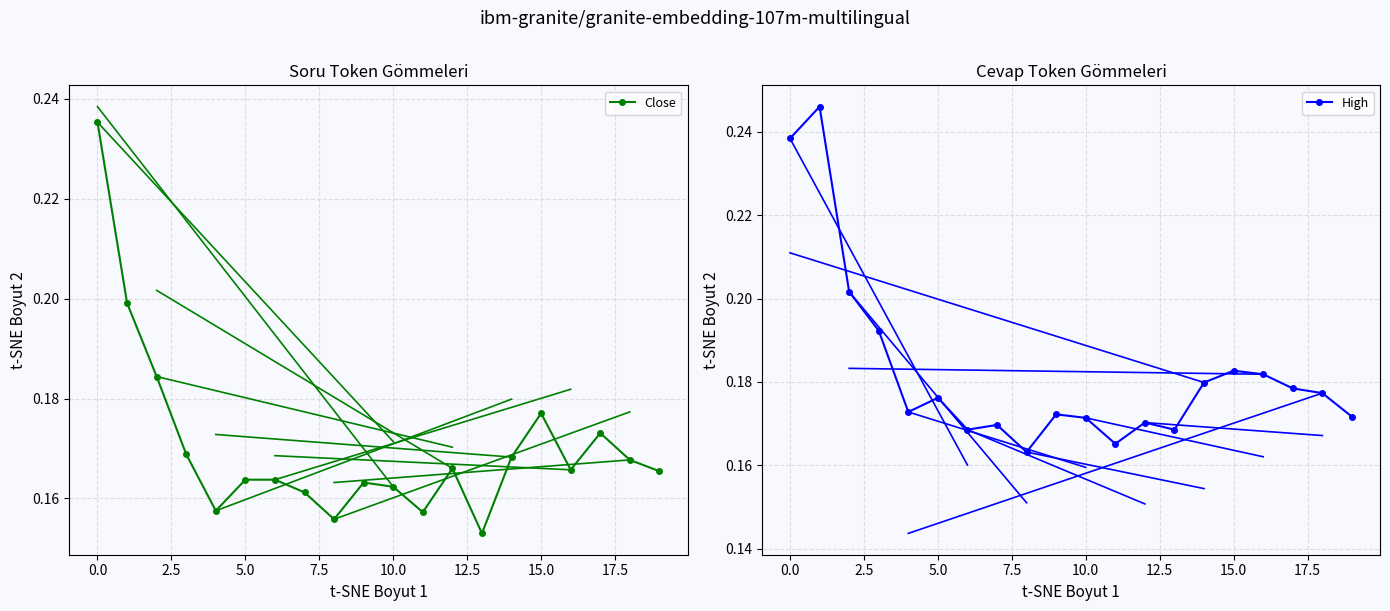

What is the sum of all High values?

3.6